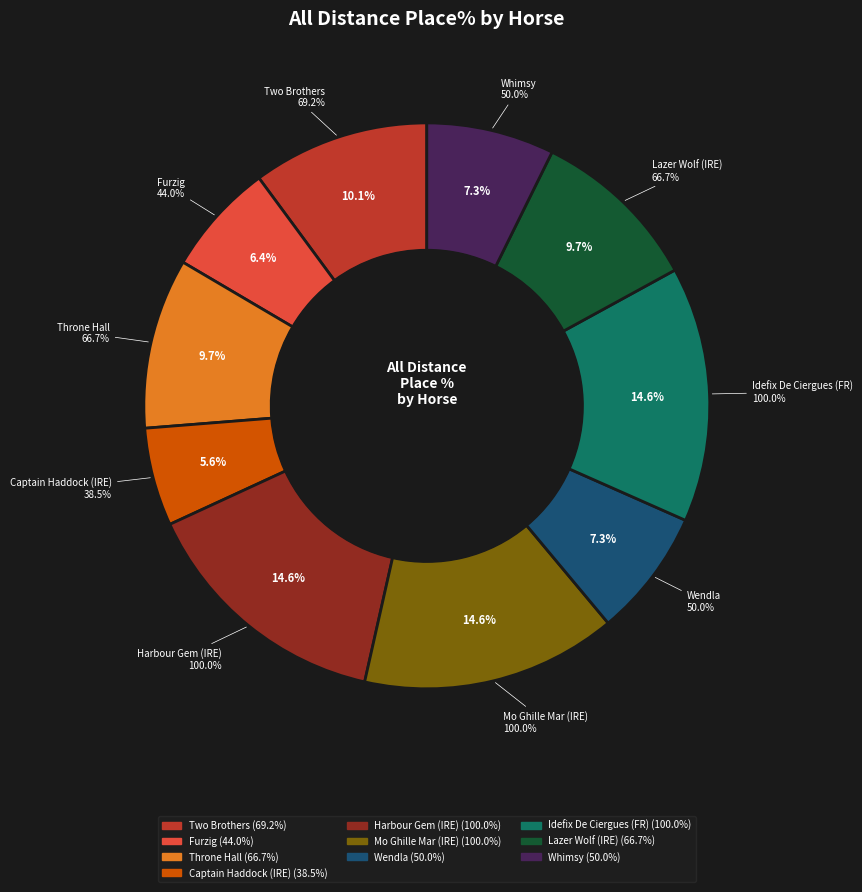

Is Furzig the majority of the pie?

No